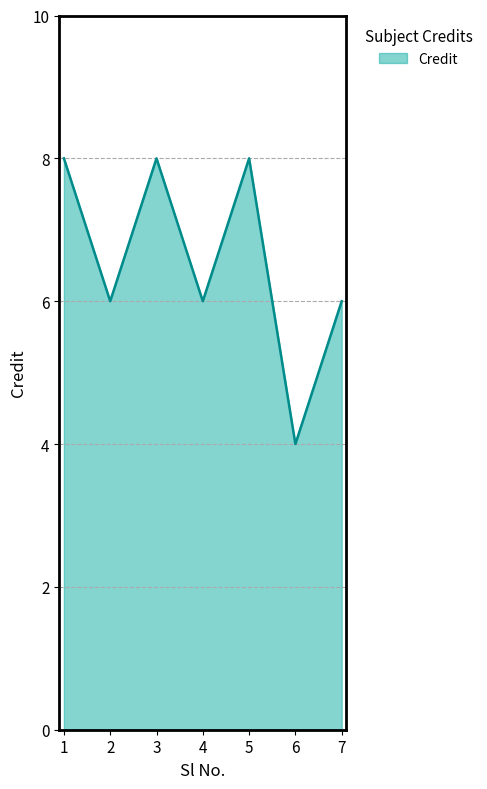

Reading left to right, what are all the values shown in this chart?

1=8	2=6	3=8	4=6	5=8	6=4	7=6